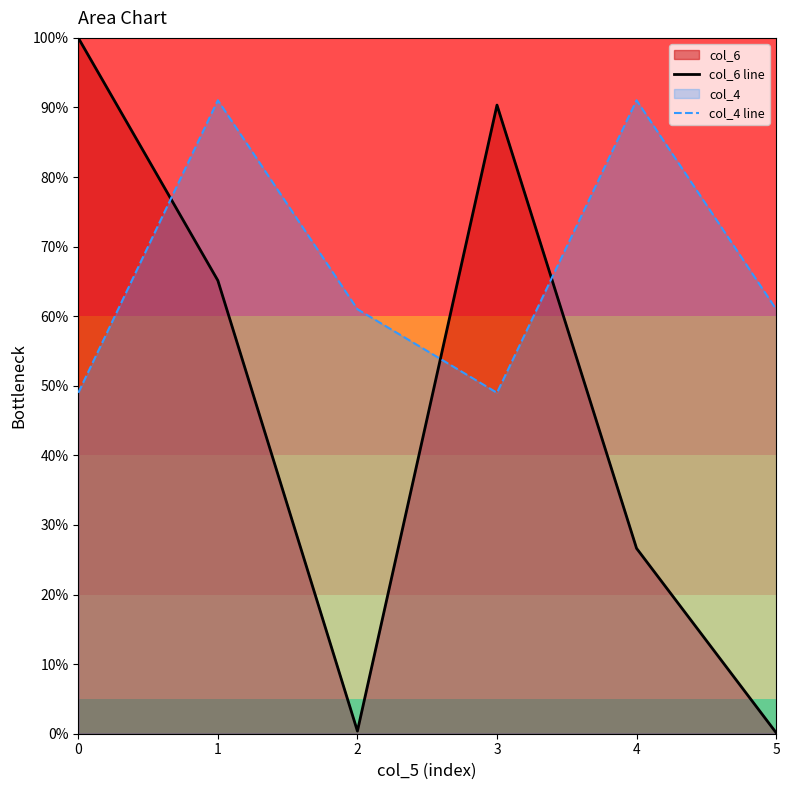

Read the col_6 line value at 0.

1.0